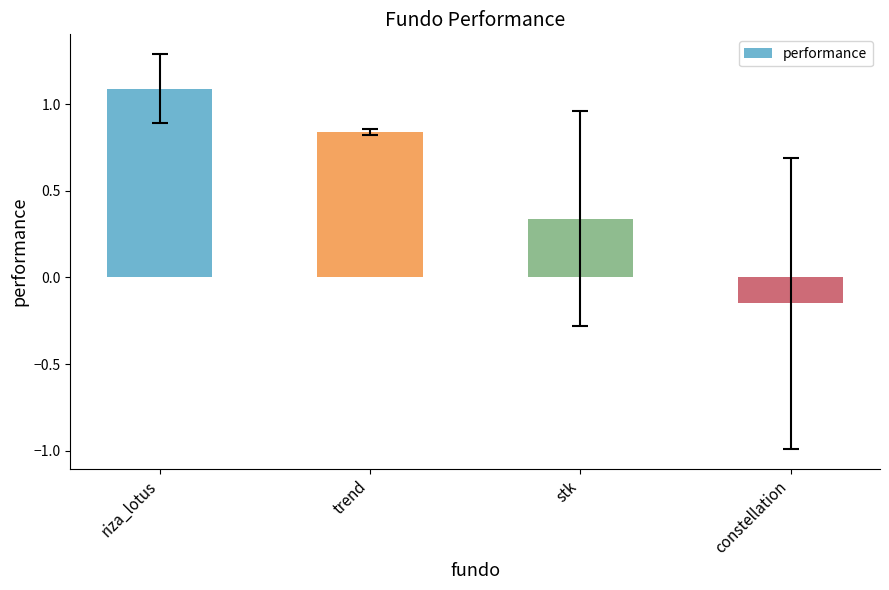

What is the sum of the values at constellation and stk?

0.2